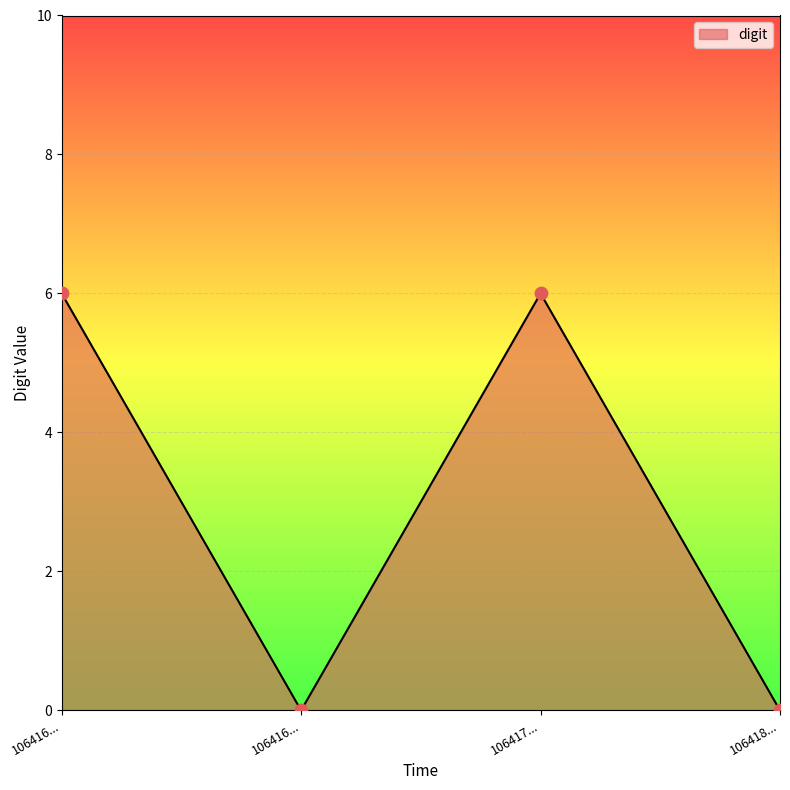

How many lines are shown in the chart?

1